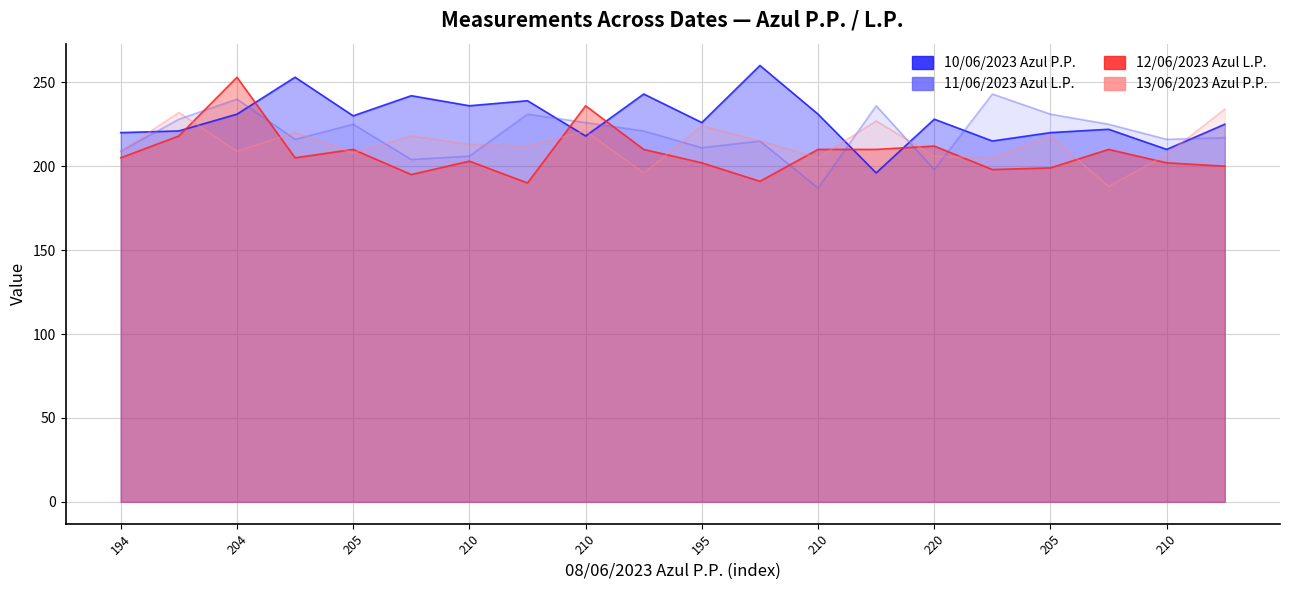

Which series changed the most between 11 and 18?

10/06/2023 Azul P.P.